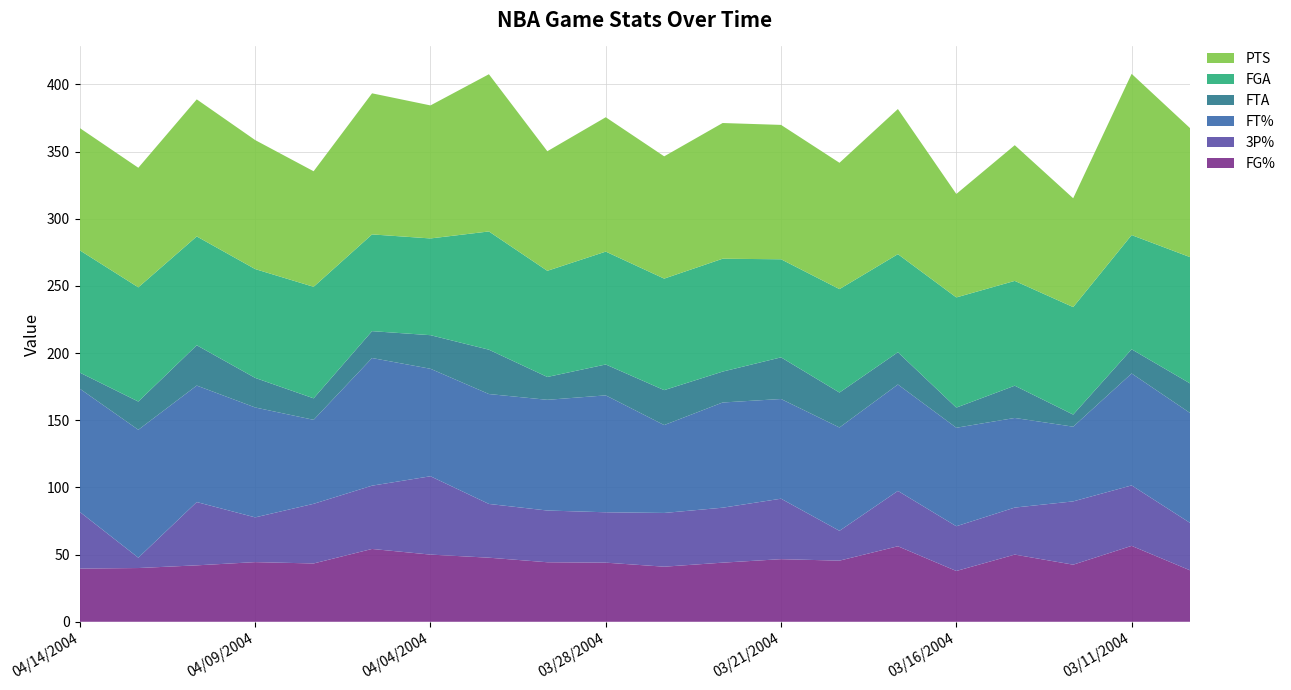

Reading left to right, what are all the values shown in this chart?

FG%: 04/14/2004=39.6	04/12/2004=40.0	04/11/2004=42.0	04/09/2004=44.4	04/08/2004=43.4	04/06/2004=54.2	04/04/2004=50.0	04/01/2004=47.7	03/31/2004=44.3	03/28/2004=44.0	03/24/2004=41.0	03/23/2004=44.0	03/21/2004=46.6	03/19/2004=45.5	03/17/2004=56.2	03/16/2004=37.8	03/14/2004=50.0	03/12/2004=42.5	03/11/2004=56.5	03/09/2004=38.3
FT%: 04/14/2004=91.7	04/12/2004=95.2	04/11/2004=86.7	04/09/2004=81.8	04/08/2004=62.5	04/06/2004=95.0	04/04/2004=80.0	04/01/2004=81.8	03/31/2004=82.4	03/28/2004=87.0	03/24/2004=65.4	03/23/2004=78.3	03/21/2004=74.2	03/19/2004=76.9	03/17/2004=79.2	03/16/2004=73.3	03/14/2004=66.7	03/12/2004=55.6	03/11/2004=83.3	03/09/2004=81.8
3P%: 04/14/2004=42.1	04/12/2004=7.7	04/11/2004=47.1	04/09/2004=33.3	04/08/2004=44.4	04/06/2004=47.1	04/04/2004=58.3	04/01/2004=40.0	03/31/2004=38.5	03/28/2004=37.5	03/24/2004=40.0	03/23/2004=40.9	03/21/2004=45.0	03/19/2004=22.2	03/17/2004=41.2	03/16/2004=33.3	03/14/2004=35.0	03/12/2004=47.1	03/11/2004=45.0	03/09/2004=35.3
FGA: 04/14/2004=91.0	04/12/2004=85.0	04/11/2004=81.0	04/09/2004=81.0	04/08/2004=83.0	04/06/2004=72.0	04/04/2004=72.0	04/01/2004=88.0	03/31/2004=79.0	03/28/2004=84.0	03/24/2004=83.0	03/23/2004=84.0	03/21/2004=73.0	03/19/2004=77.0	03/17/2004=73.0	03/16/2004=82.0	03/14/2004=78.0	03/12/2004=80.0	03/11/2004=85.0	03/09/2004=94.0
FTA: 04/14/2004=12.0	04/12/2004=21.0	04/11/2004=30.0	04/09/2004=22.0	04/08/2004=16.0	04/06/2004=20.0	04/04/2004=25.0	04/01/2004=33.0	03/31/2004=17.0	03/28/2004=23.0	03/24/2004=26.0	03/23/2004=23.0	03/21/2004=31.0	03/19/2004=26.0	03/17/2004=24.0	03/16/2004=15.0	03/14/2004=24.0	03/12/2004=9.0	03/11/2004=18.0	03/09/2004=22.0
PTS: 04/14/2004=91.0	04/12/2004=89.0	04/11/2004=102.0	04/09/2004=96.0	04/08/2004=86.0	04/06/2004=105.0	04/04/2004=99.0	04/01/2004=117.0	03/31/2004=89.0	03/28/2004=100.0	03/24/2004=91.0	03/23/2004=101.0	03/21/2004=100.0	03/19/2004=94.0	03/17/2004=108.0	03/16/2004=77.0	03/14/2004=101.0	03/12/2004=81.0	03/11/2004=120.0	03/09/2004=96.0